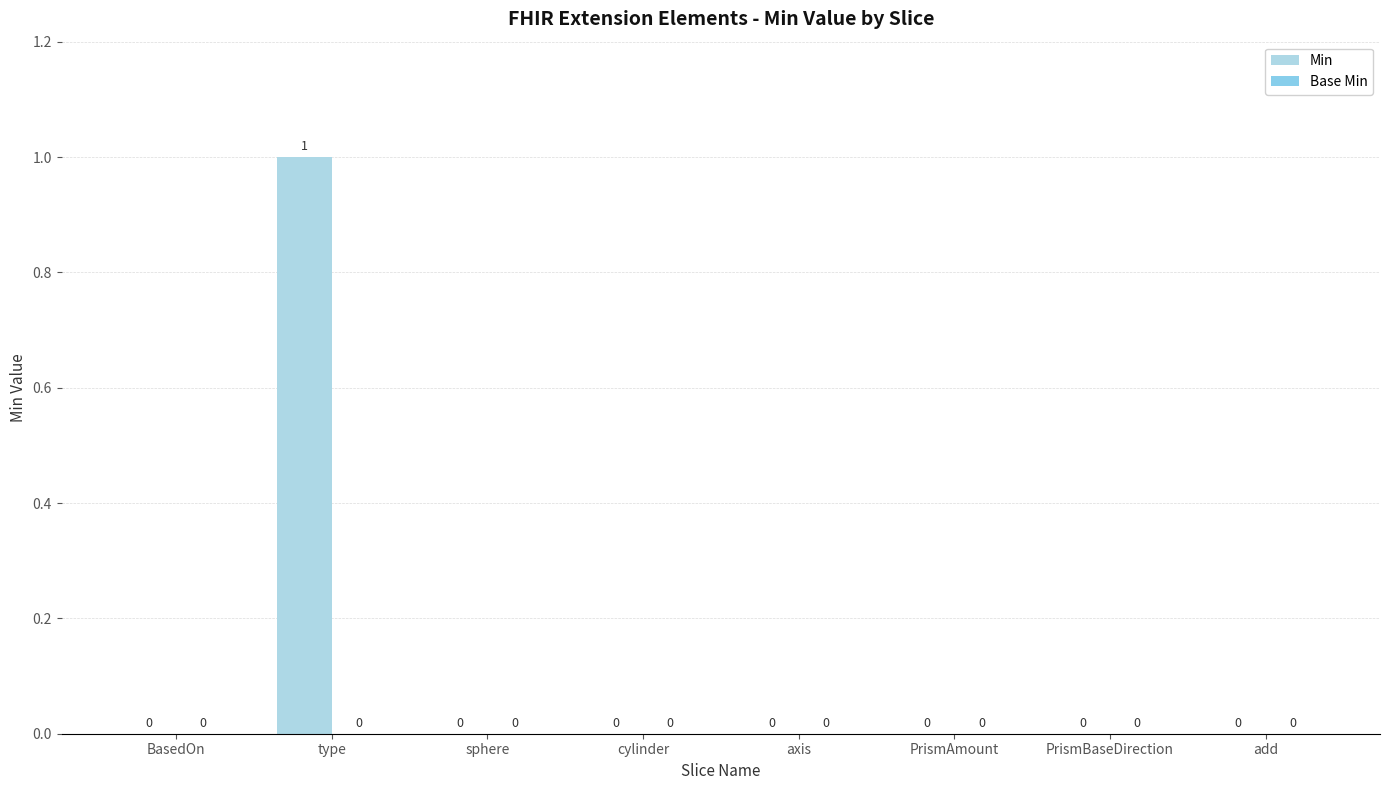

How many positive values are there?

1